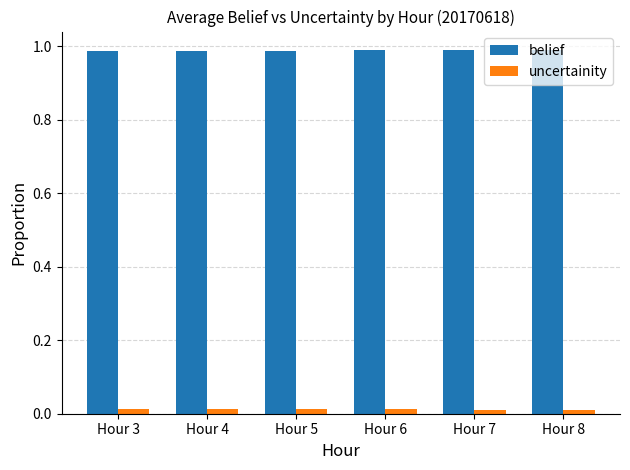

At how many categories does at least one series exceed 0?

6